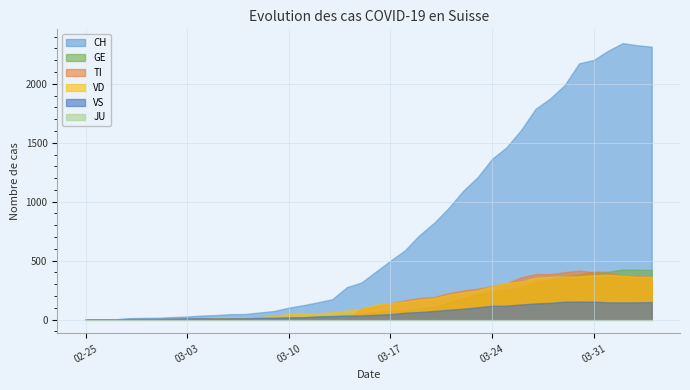

Count the number of categories in the chart.

40